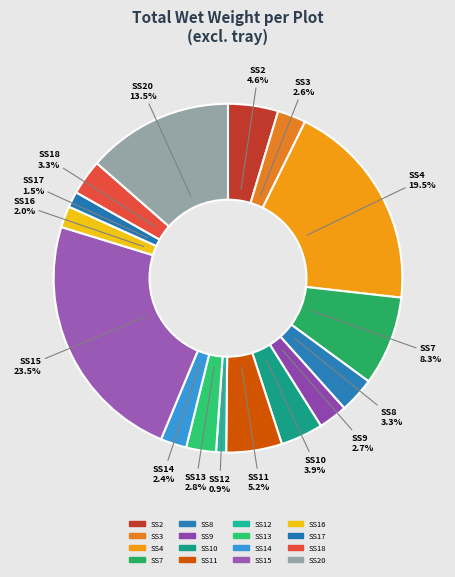

How many segments does this pie chart have?

16